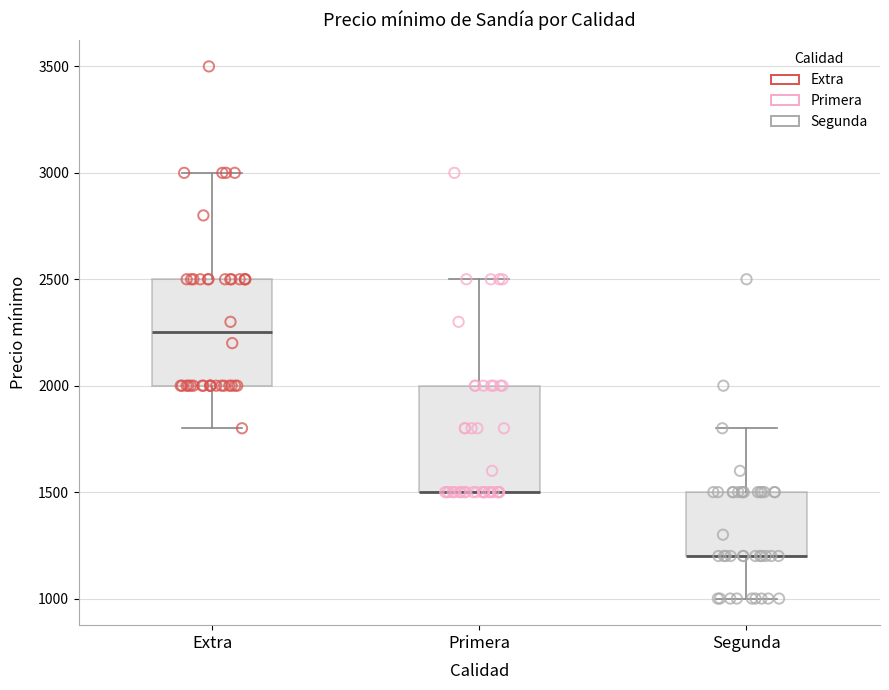

Reading left to right, transcribe this box plot: for each box, give where its median line is, the range the box spans, and where its two whiskers end, as read against the y-axis. The values are not printed on the chart, so give them approximately, as read against the axis.

Extra: median 2250, box 2000 to 2500, whiskers 1800 to 3000
Primera: median 1500 (drawn on the box's lower edge), box 1500 to 2000, whiskers 1500 to 2500
Segunda: median 1200 (drawn on the box's lower edge), box 1200 to 1500, whiskers 1000 to 1800